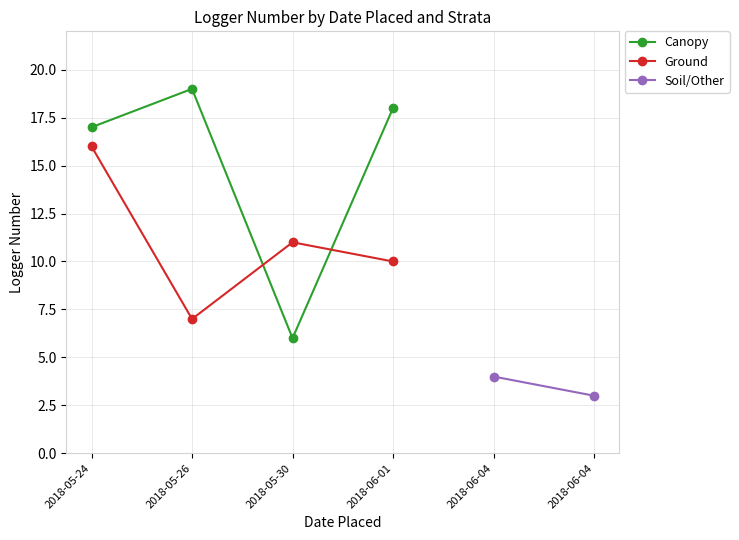

What is the value of the Canopy point at the 1st from the left?

17